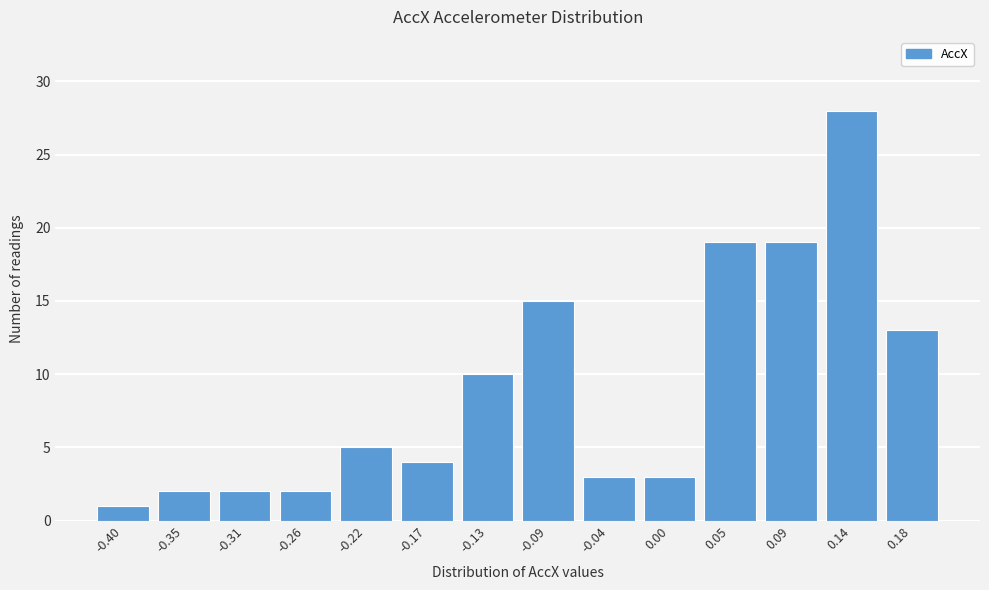

Reading left to right, transcribe all the data shown in this chart.

-0.40=1	-0.35=2	-0.31=2	-0.26=2	-0.22=5	-0.17=4	-0.13=10	-0.09=15	-0.04=3	0.00=3	0.05=19	0.09=19	0.14=28	0.18=13